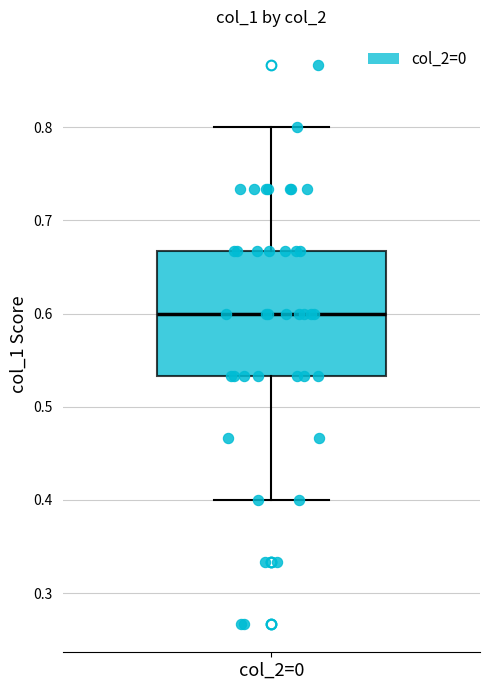

Read this box plot against the y-axis: the position of the median line, the range covered by the box, and the ends of both whiskers. The values are not printed on the chart, so give them approximately, as read against the axis.

median 0.60, box 0.53 to 0.67, whiskers 0.40 to 0.80